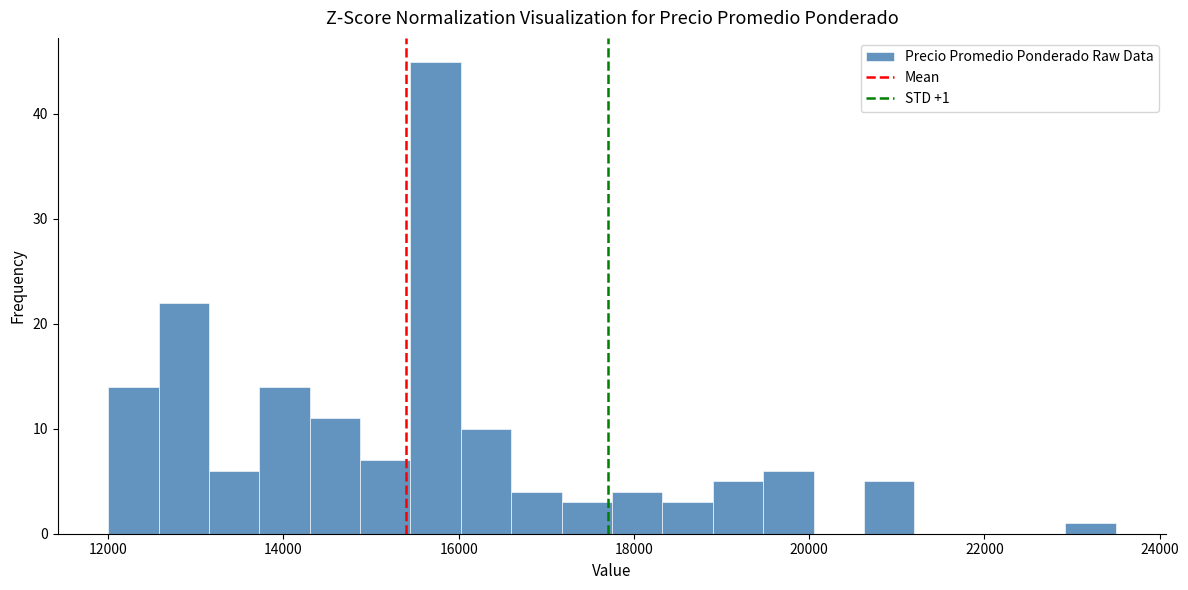

Read against the x-axis, roughly where is the centre of the tallest bar?

15800